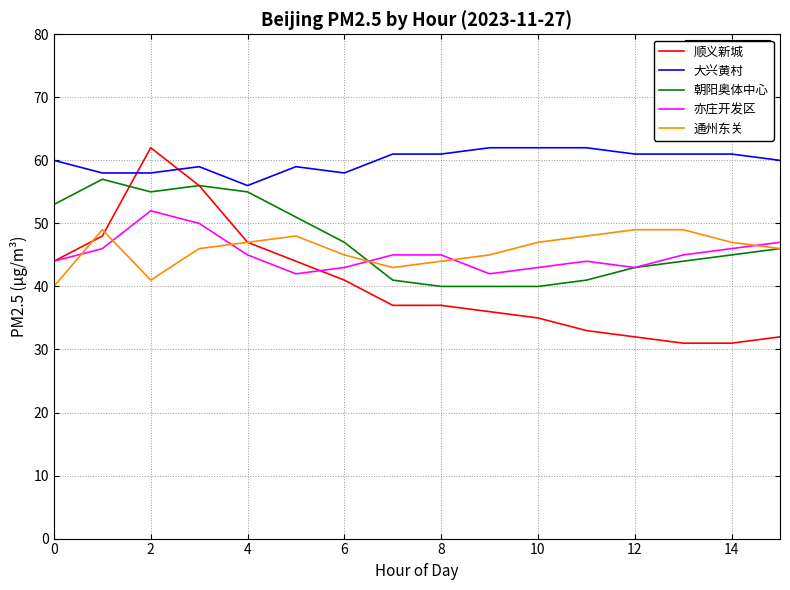

True or false: 通州东关 and 亦庄开发区 intersect in this chart.

True